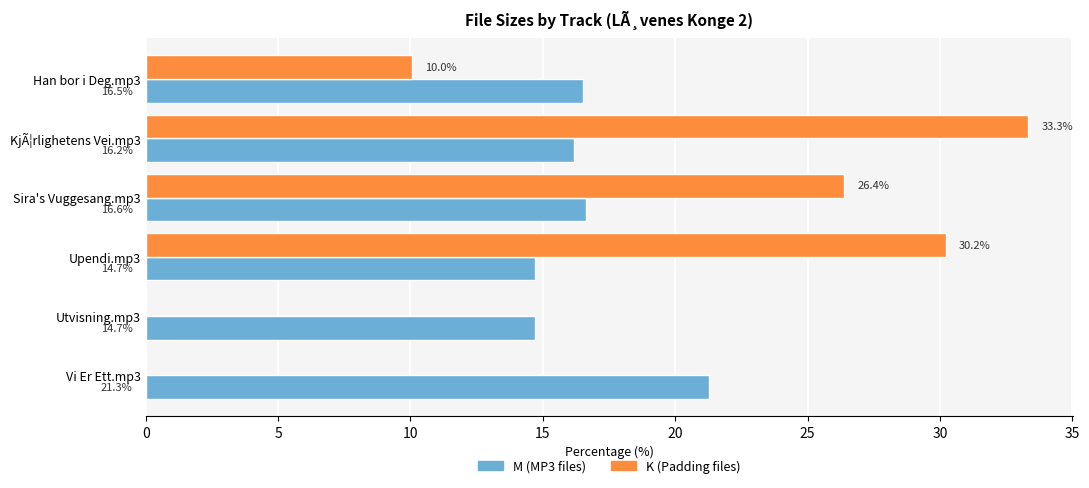

Is the value of M (MP3 files) at Sira's Vuggesang.mp3 greater than the value of K (Padding files) at Vi Er Ett.mp3?

Yes